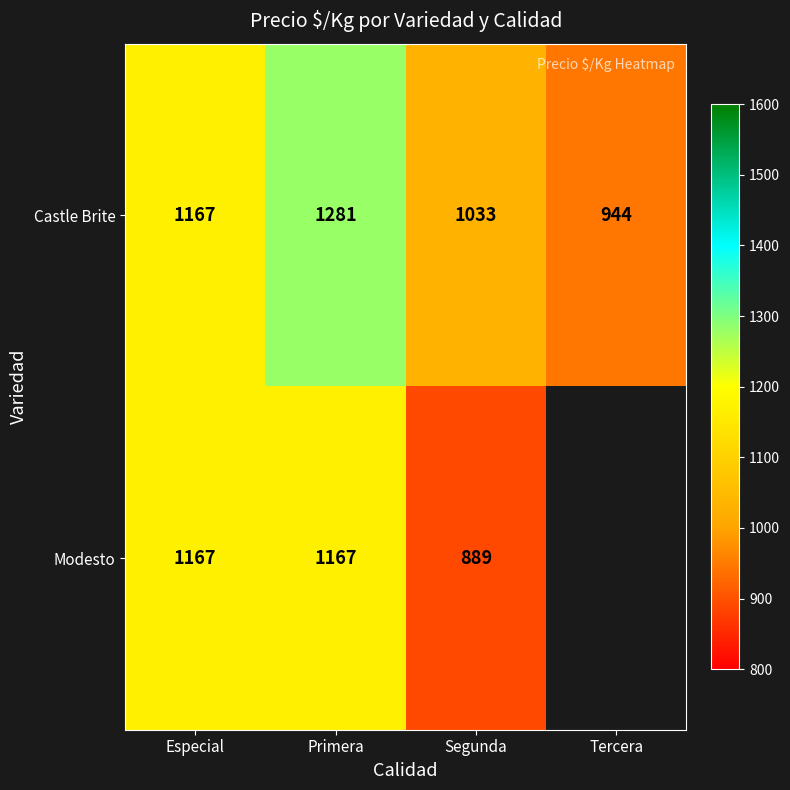

Is it true that Modesto equals 2023 at Primera?

False